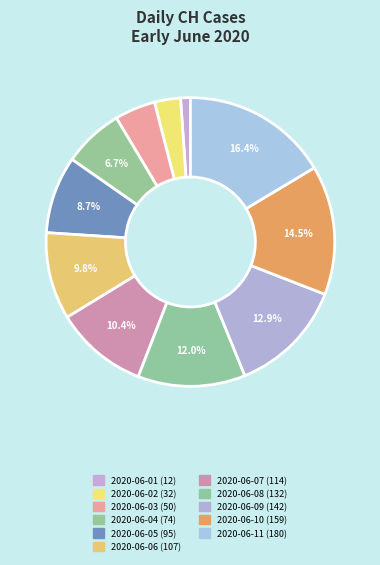

What is the change in value from 2020-06-01 to 2020-06-04?

+62